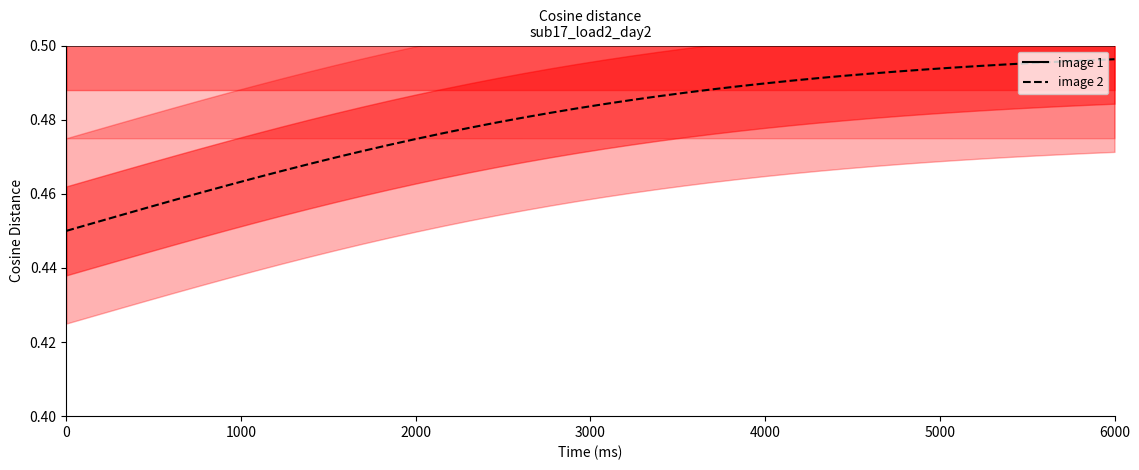

True or false: image 1 and image 2 cross at least once.

False